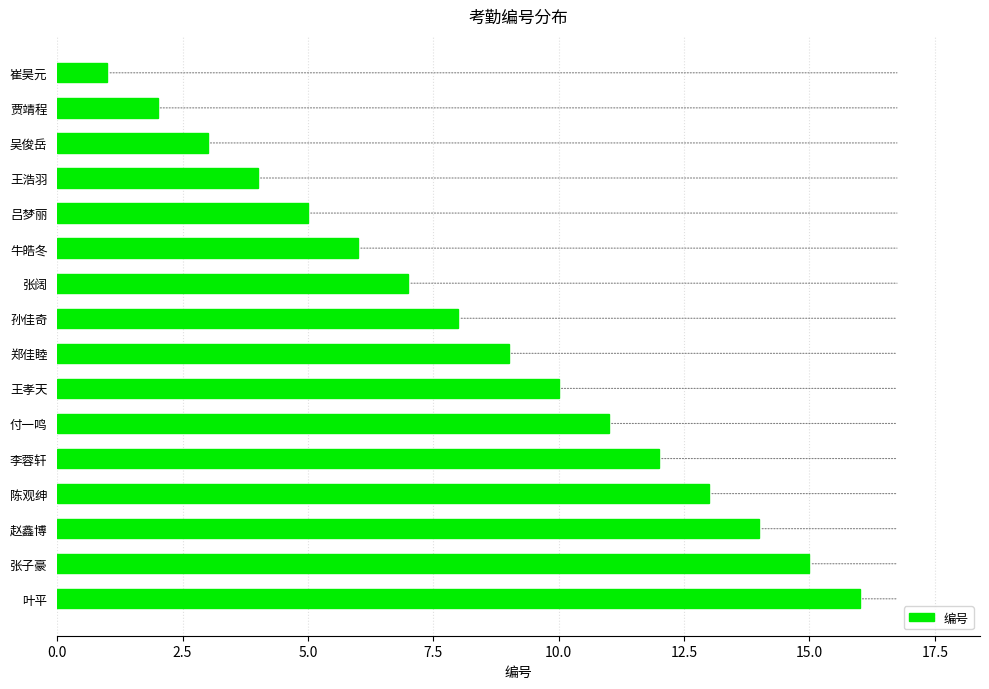

Is it true that the value at 贾靖程 is 2?

True